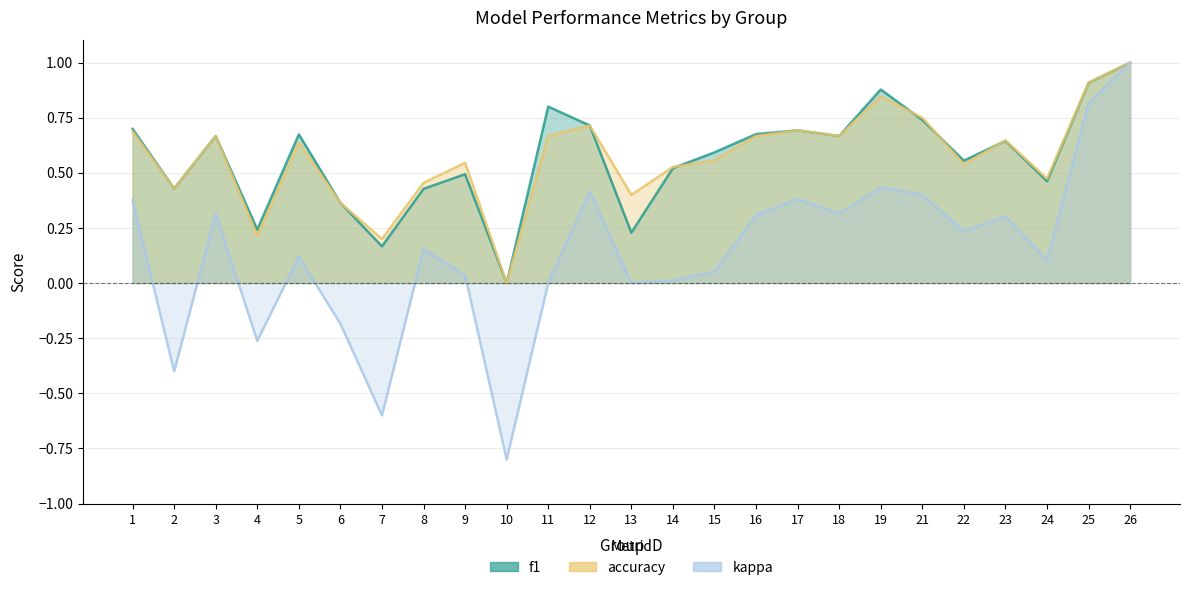

How many distinct data groups are displayed?

3